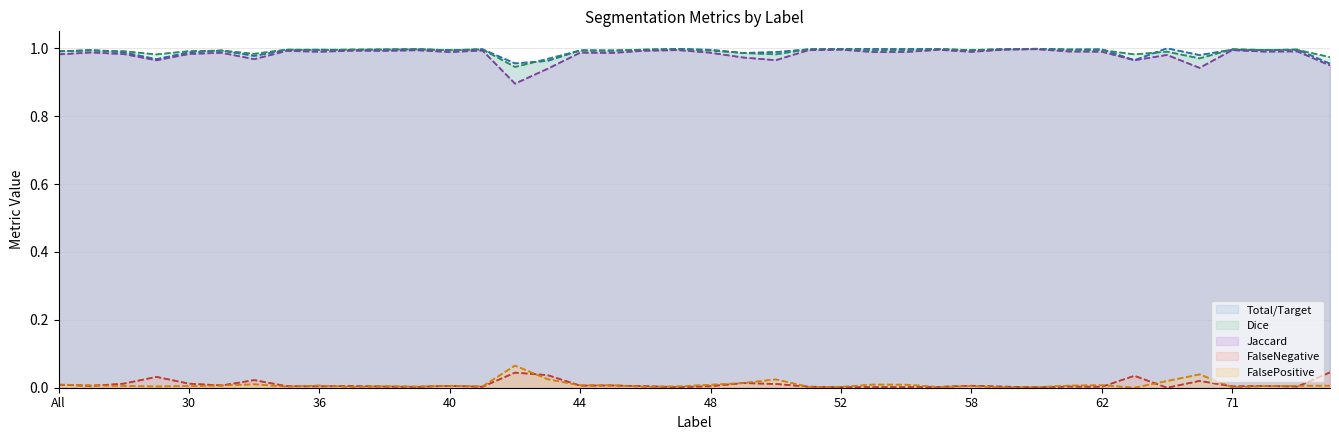

True or false: Dice has a value of 1.0 at 29.

True